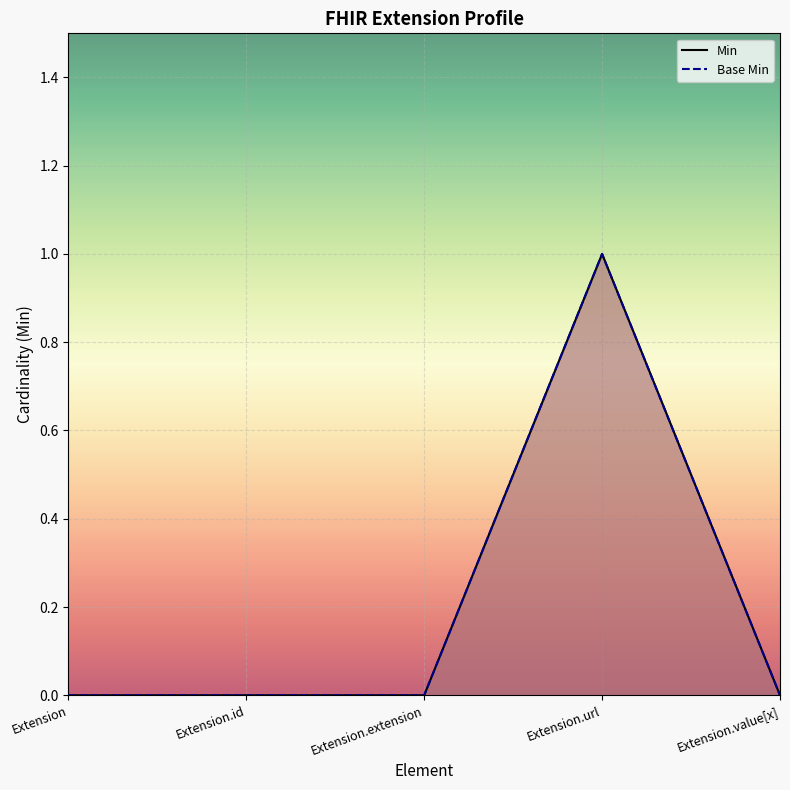

What is the maximum value shown in the chart?

1